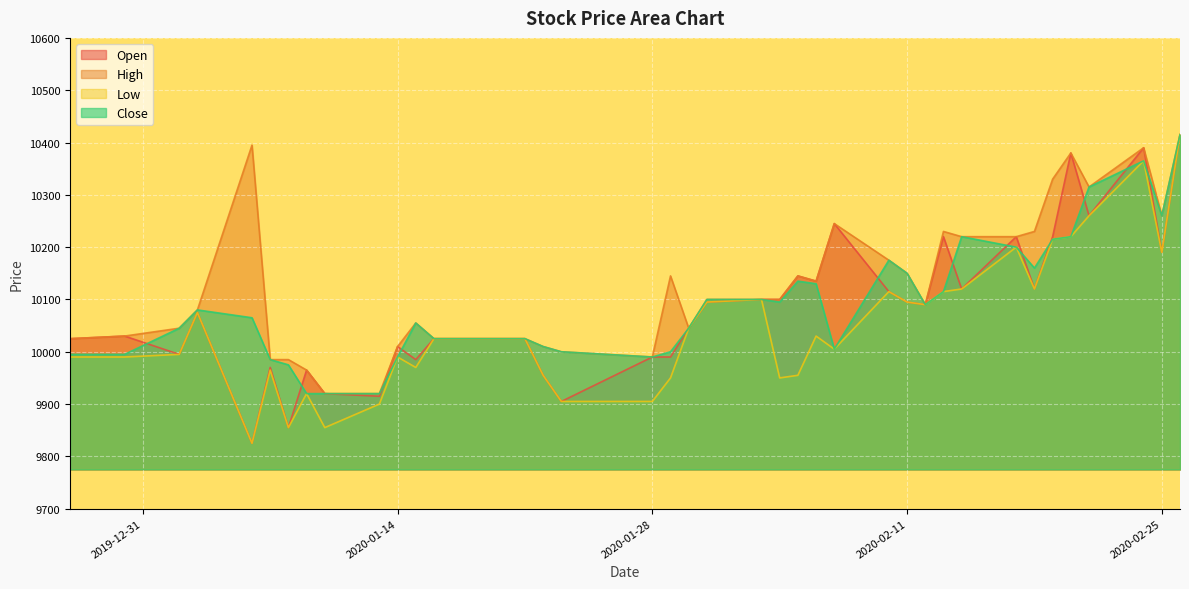

Which series changed the most between 2020-01-29 and 2020-02-11?

Close